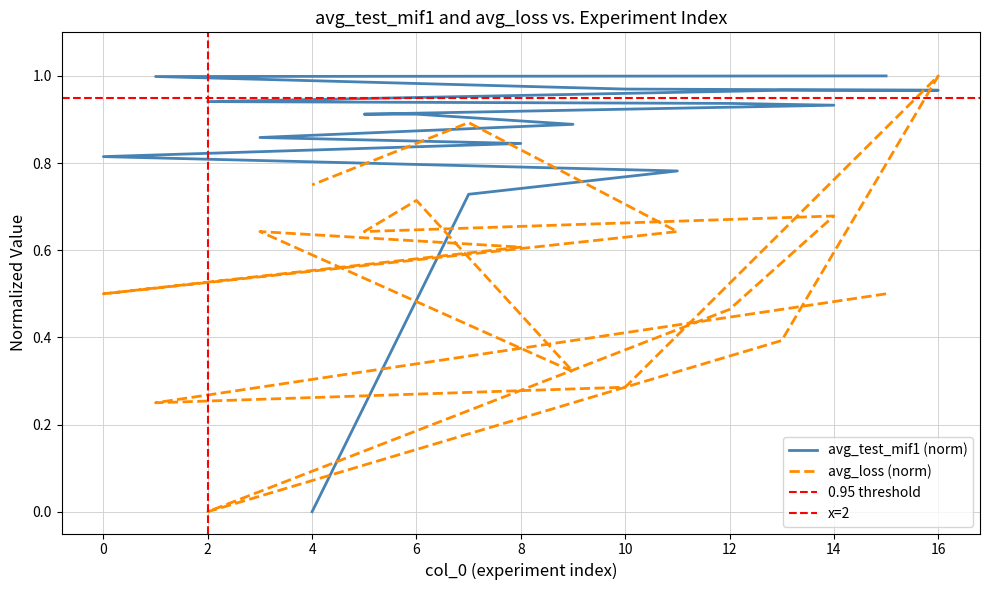

Reading left to right, transcribe all the data shown in this chart.

avg_test_mif1: 1.0	1.0	1.0	1.0	1.0	0.9	0.9	0.9	0.9	0.9	0.9	0.9	0.8	0.8	0.8	0.7	0.0
avg_loss: 0.5	0.2	0.3	1.0	0.4	0.0	0.5	0.7	0.6	0.7	0.3	0.6	0.6	0.5	0.6	0.9	0.7